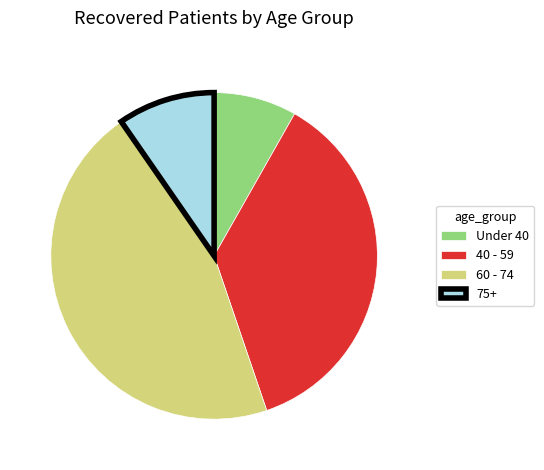

Does 60 - 74 represent more than half of the total?

No